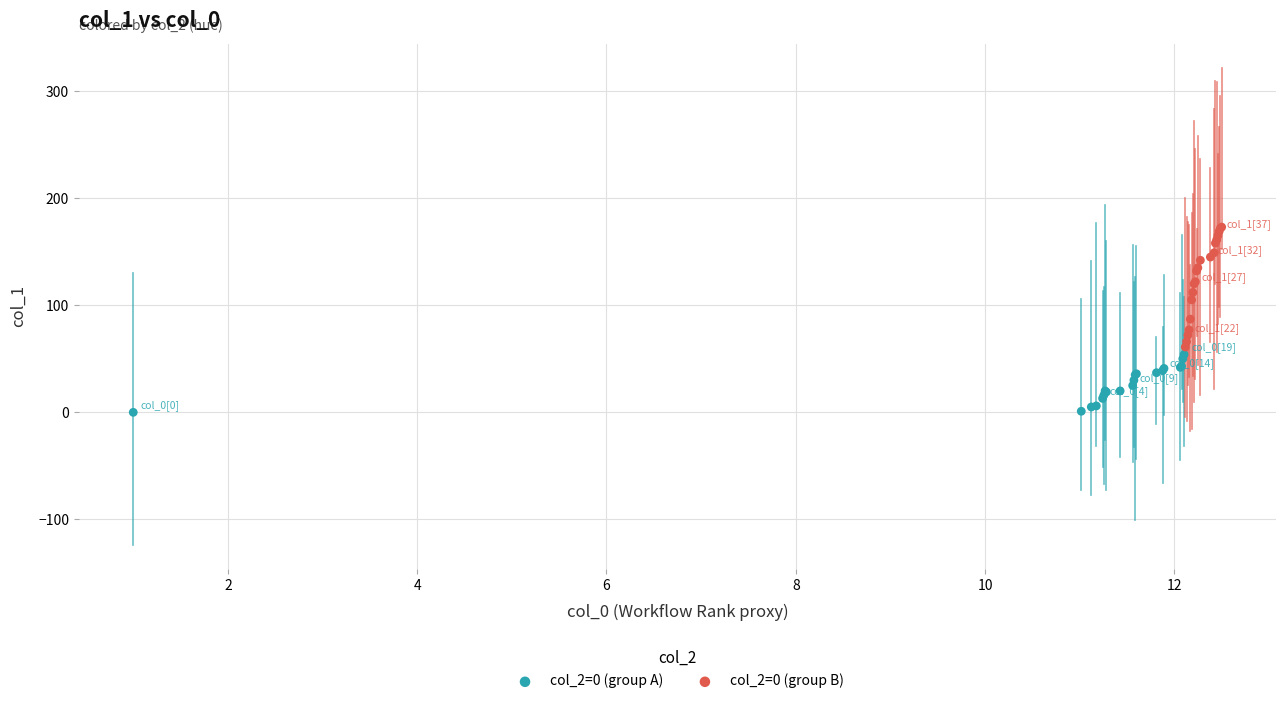

Which series contains the lowest Y value?

col_2=0 (group A)